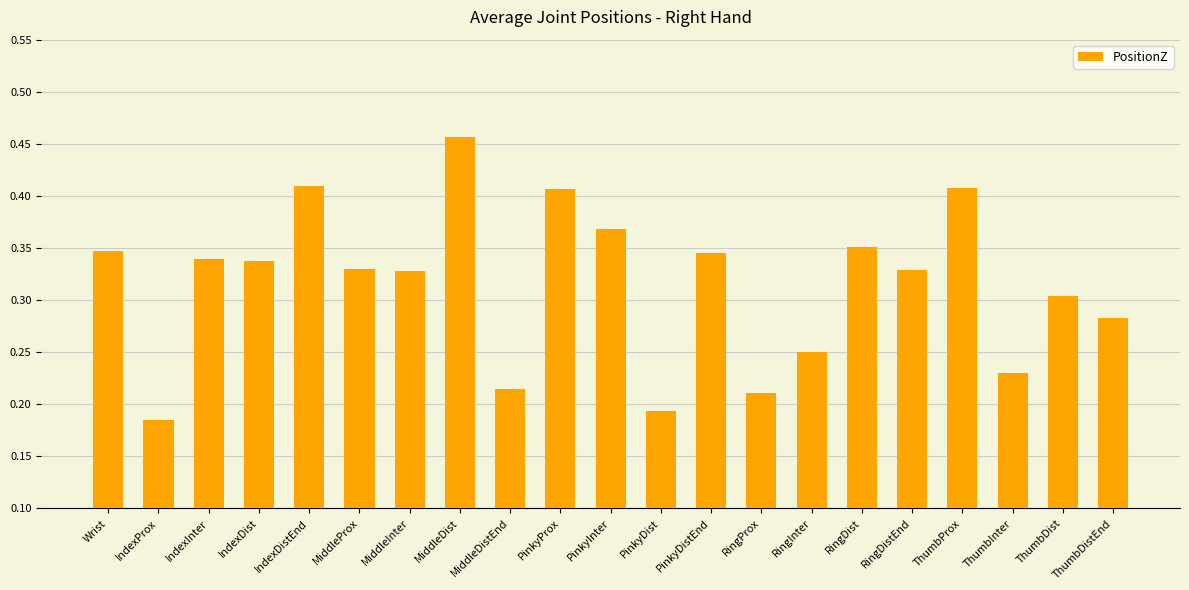

Which category has the lowest value across all series?

IndexProx